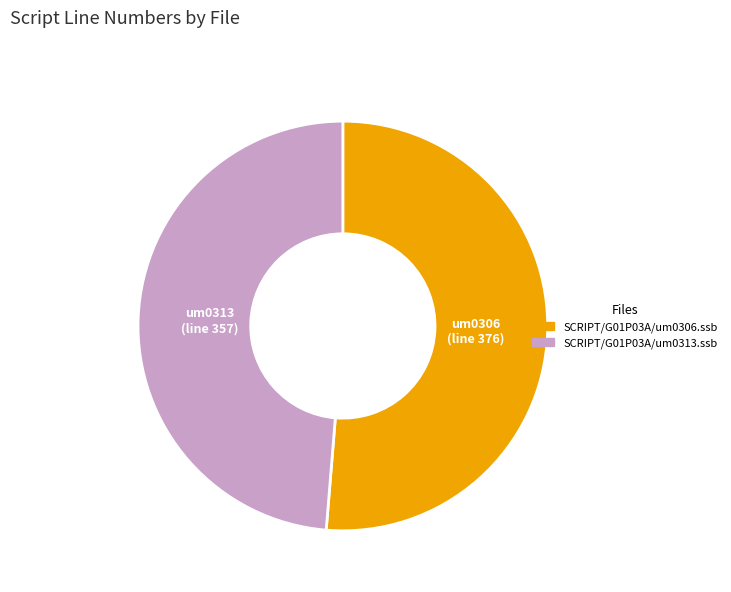

Is the sum of SCRIPT/G01P03A/um0306.ssb and SCRIPT/G01P03A/um0313.ssb greater than half?

Yes